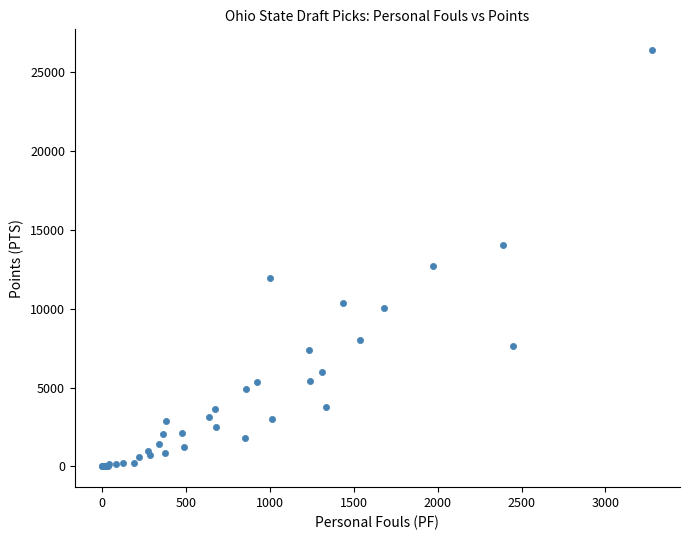

What Y value in the scatter plot is closest to 13197?

12690